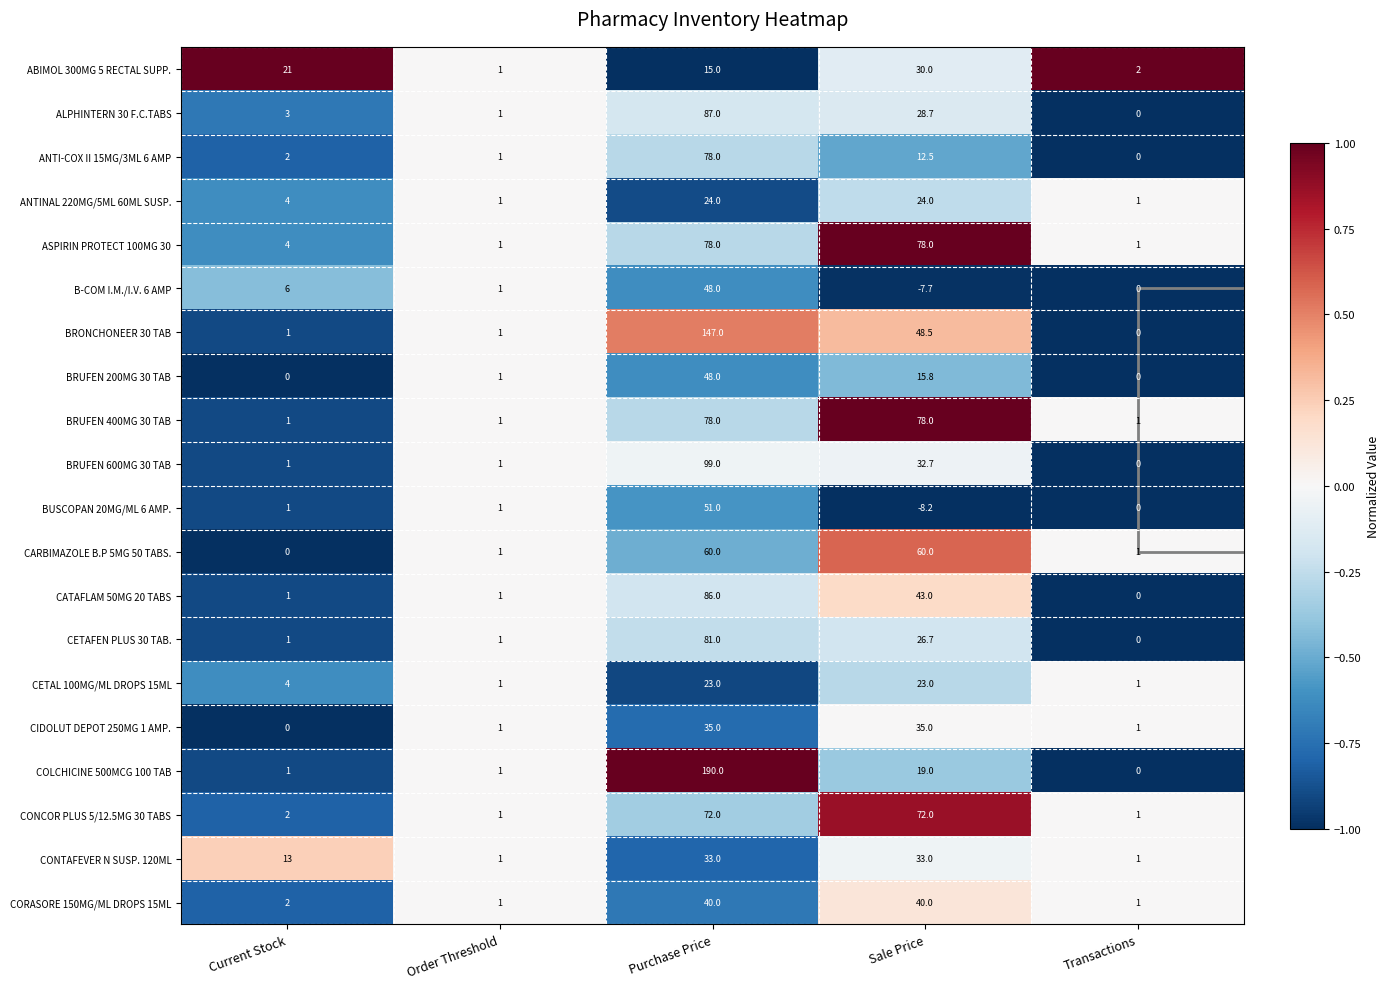

Is it true that BRUFEN 200MG 30 TAB equals 15.8 at Sale Price?

True